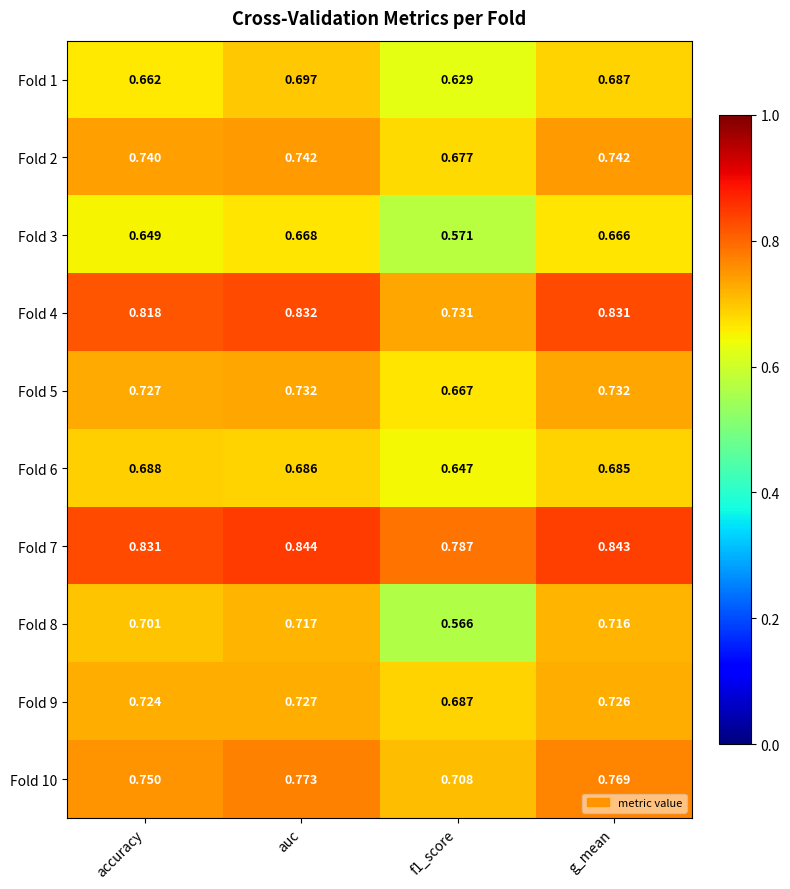

At which category is the sum across all series the highest?

auc